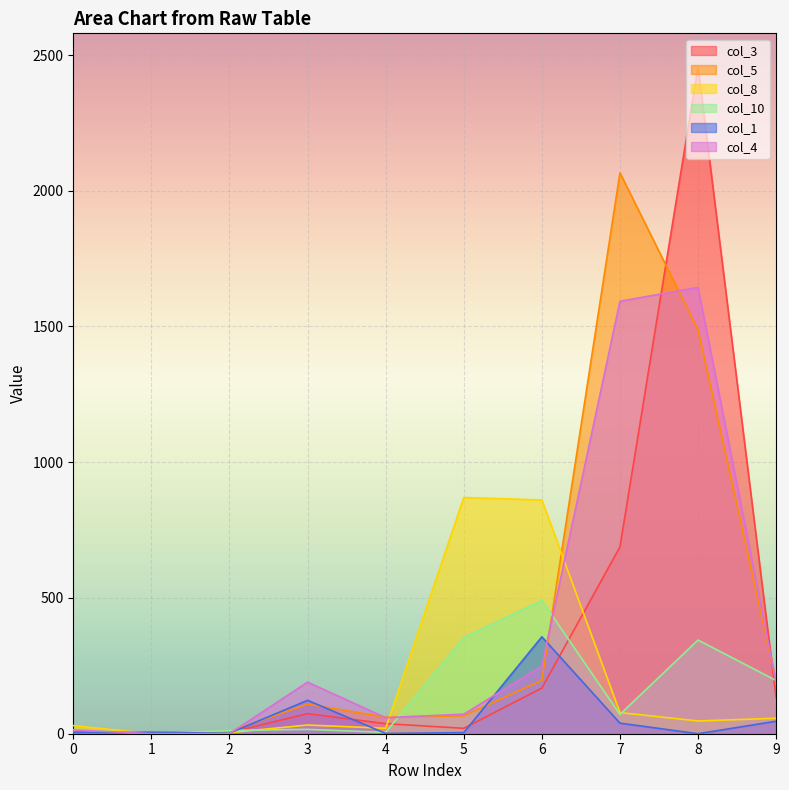

At which category is the sum across all series the highest?

8